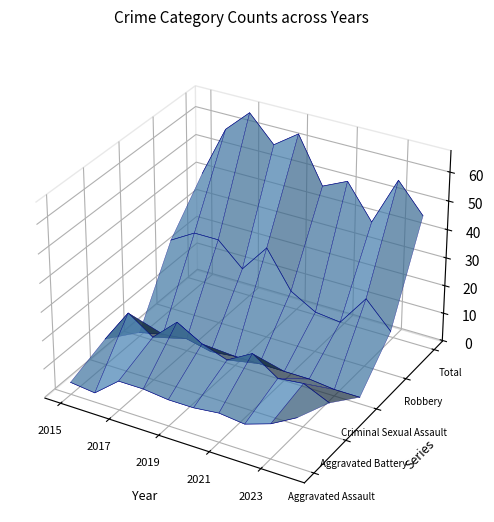

Where is the data nearest to the value 0?

2019